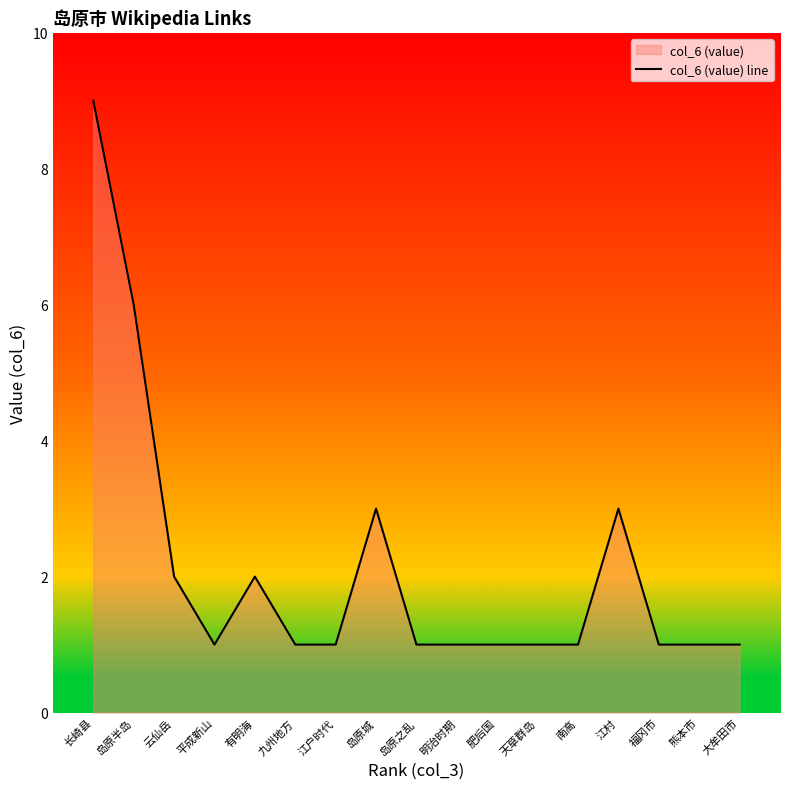

What is the average value?

2